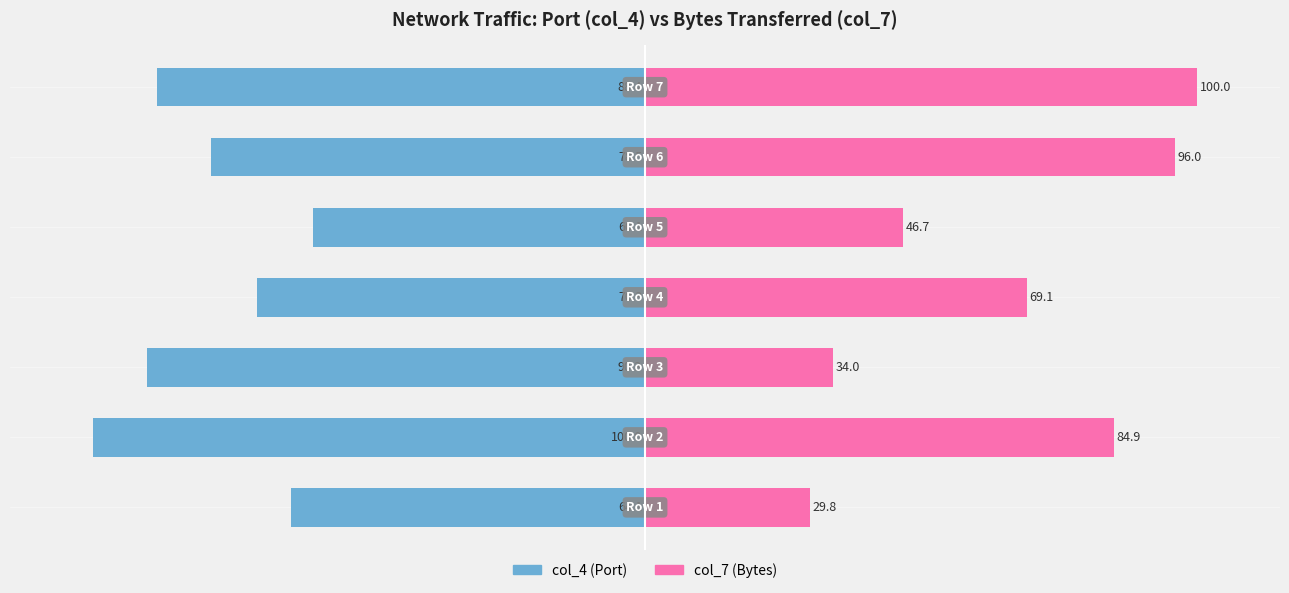

Is it true that col_4 equals -25.6 at 3?

False